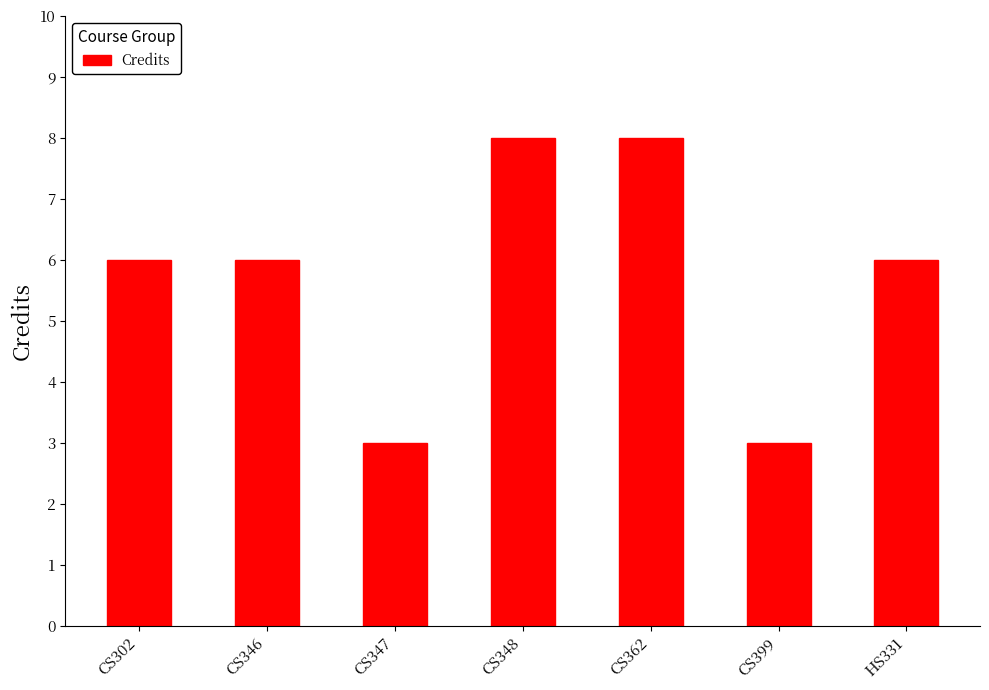

How many distinct data groups are displayed?

1